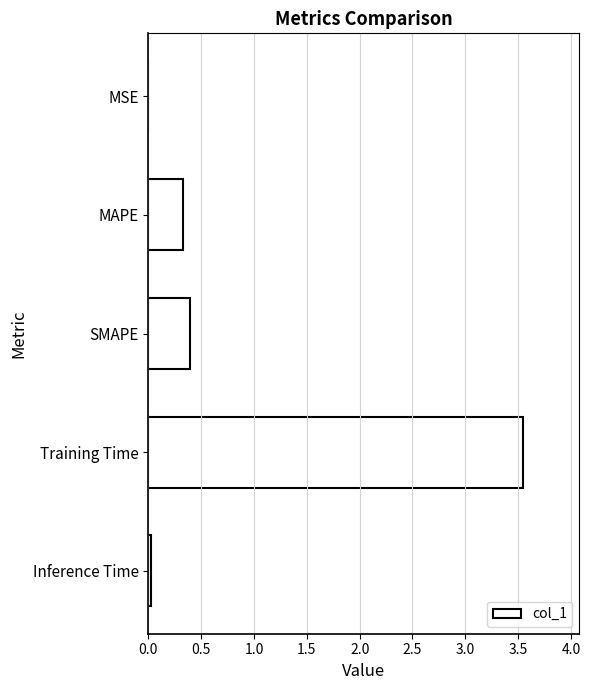

Is it true that the value at MSE is 0.0?

True